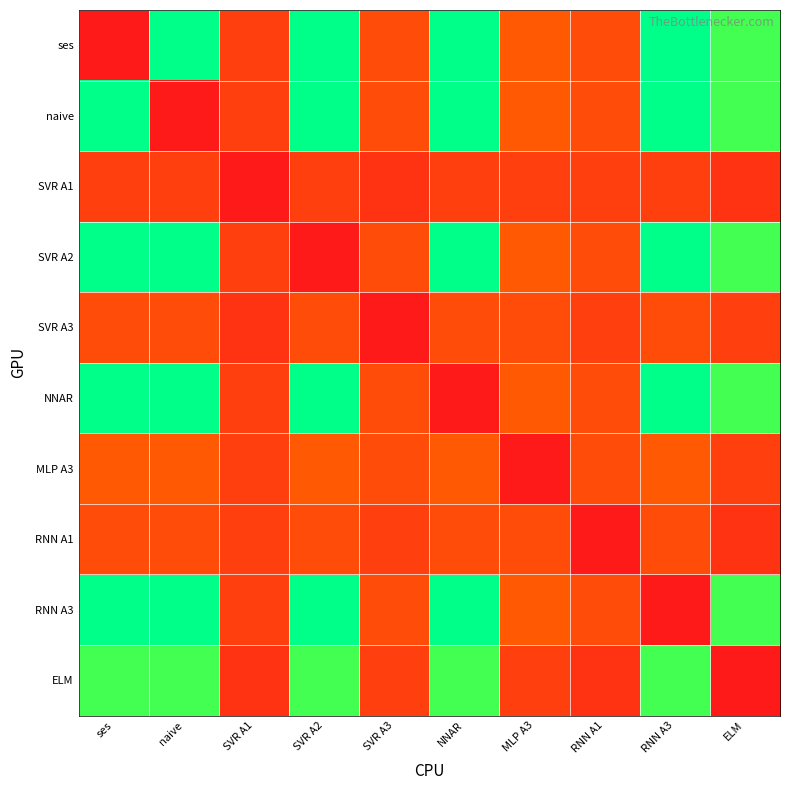

What is the total value across all series at SVR A1?

1.2